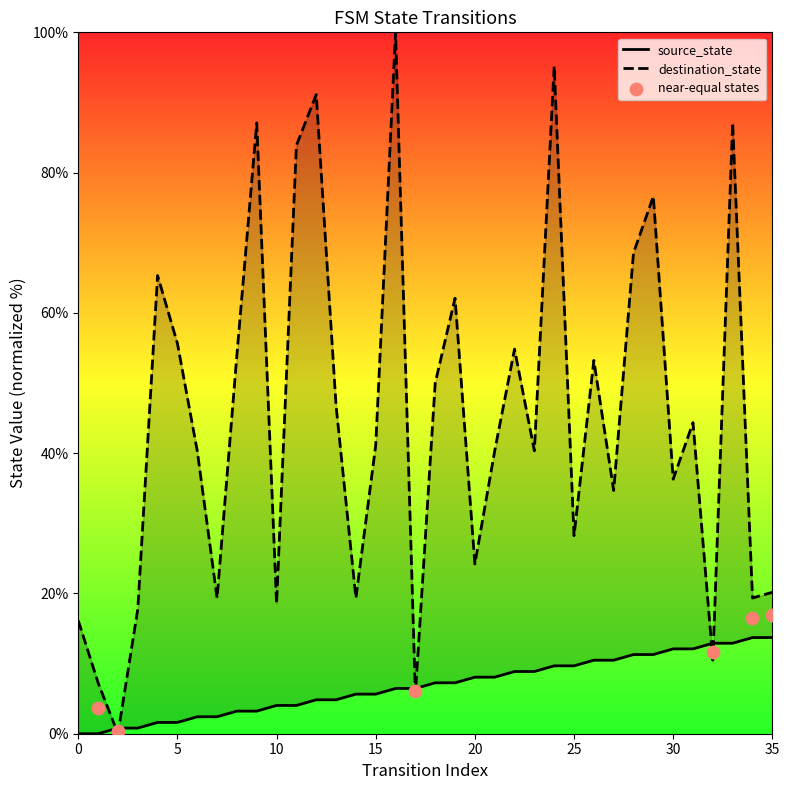

Which series has the largest Y range (max minus min)?

destination_state